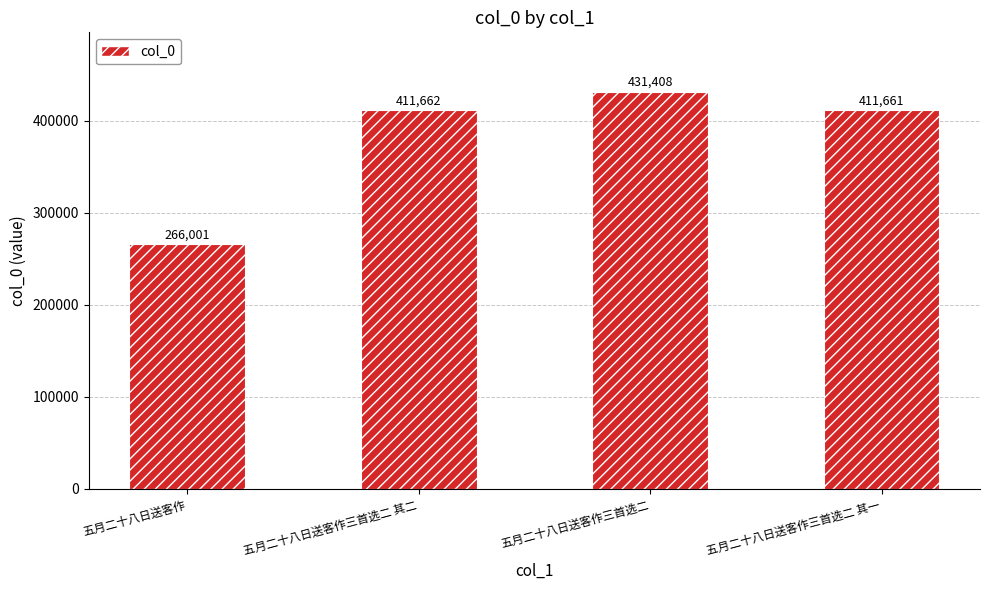

Reading right to left, extract all data points from this chart.

五月二十八日送客作三首选二 其一=411661	五月二十八日送客作三首选二=431408	五月二十八日送客作三首选二 其二=411662	五月二十八日送客作=266001